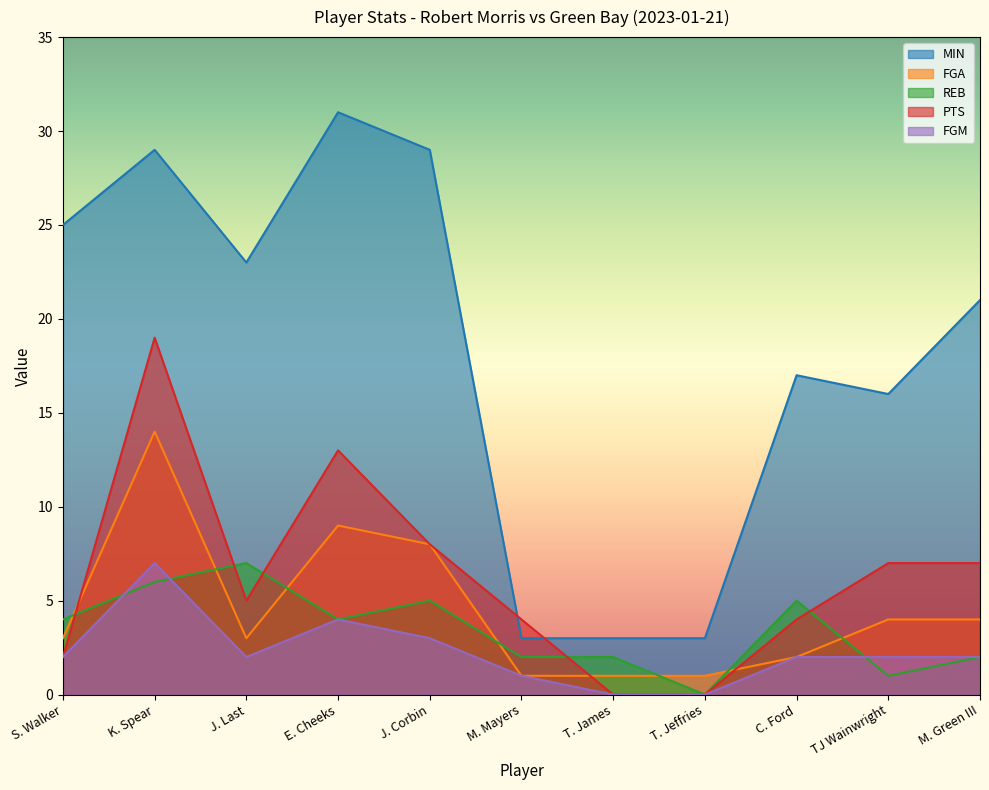

The FGA series shows 22 at K. Spear. True or false?

False